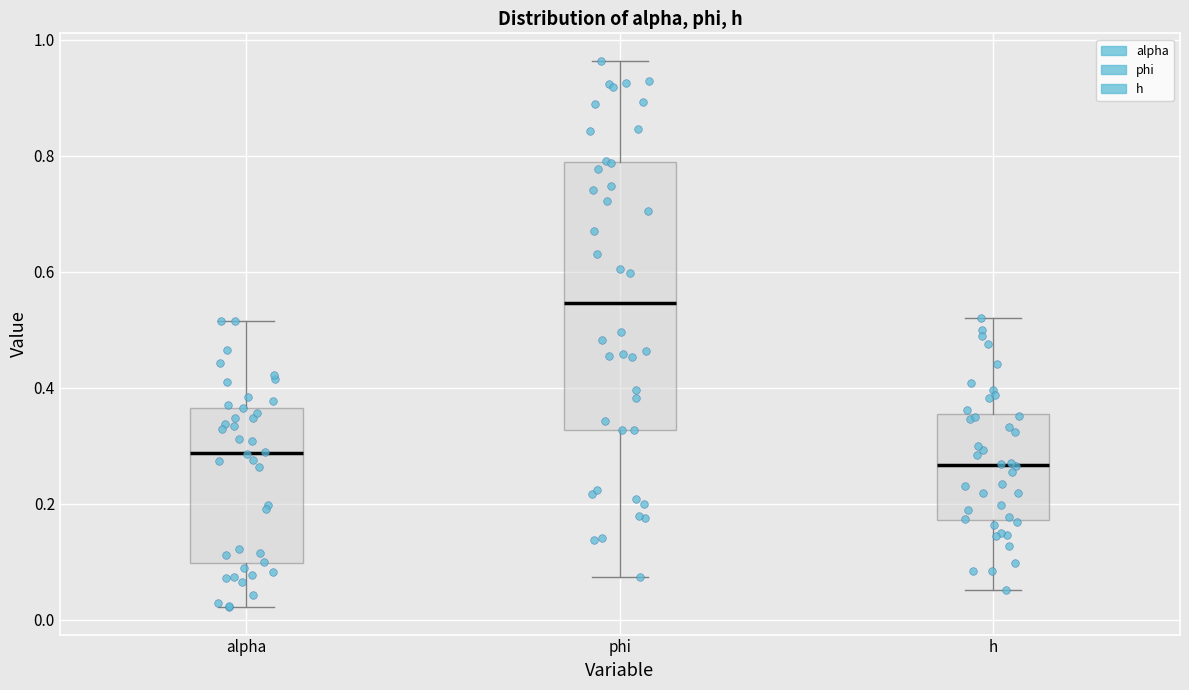

Comparing the boxes themselves (not the whiskers), which one is the tallest?

phi